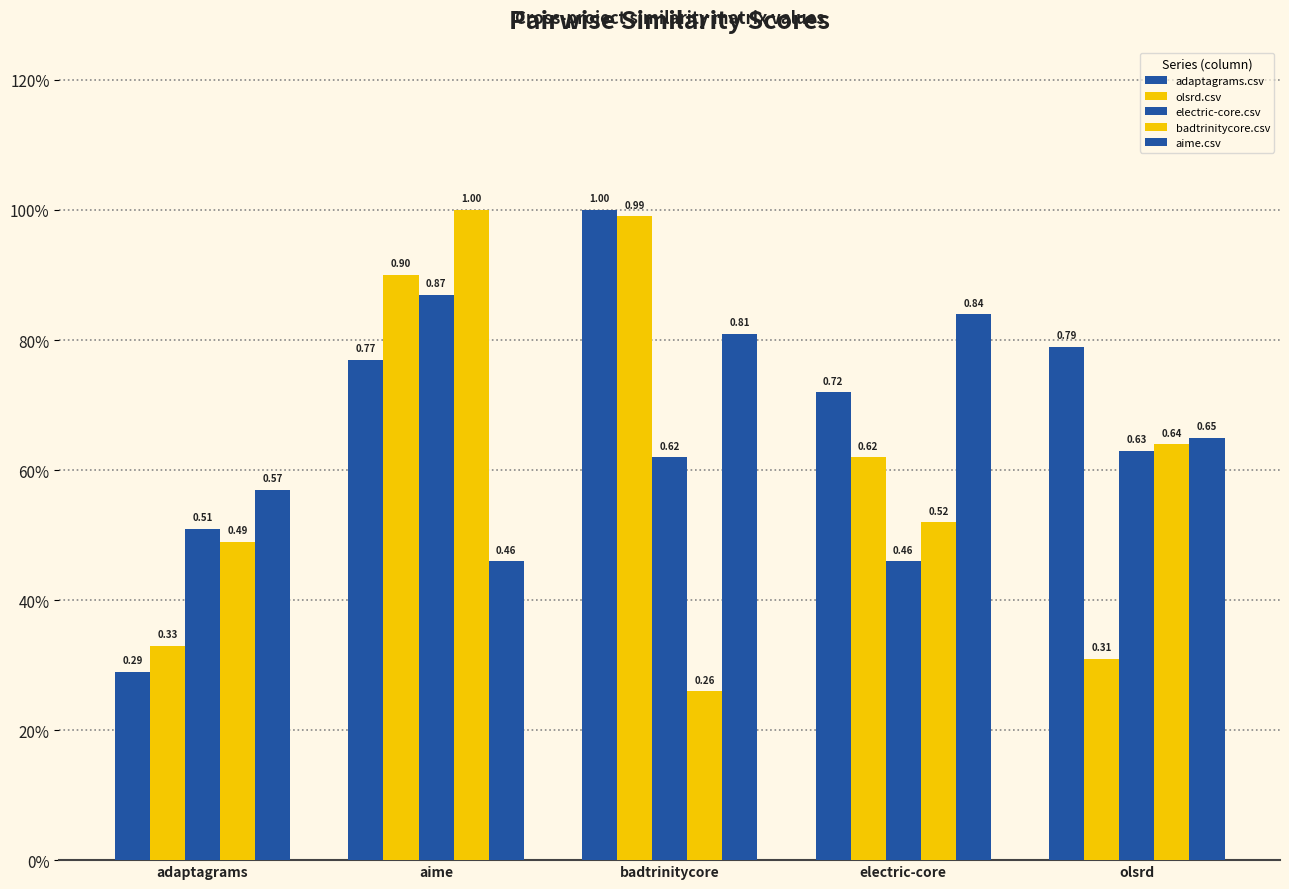

Are the bars grouped side by side (vs. stacked)?

Yes